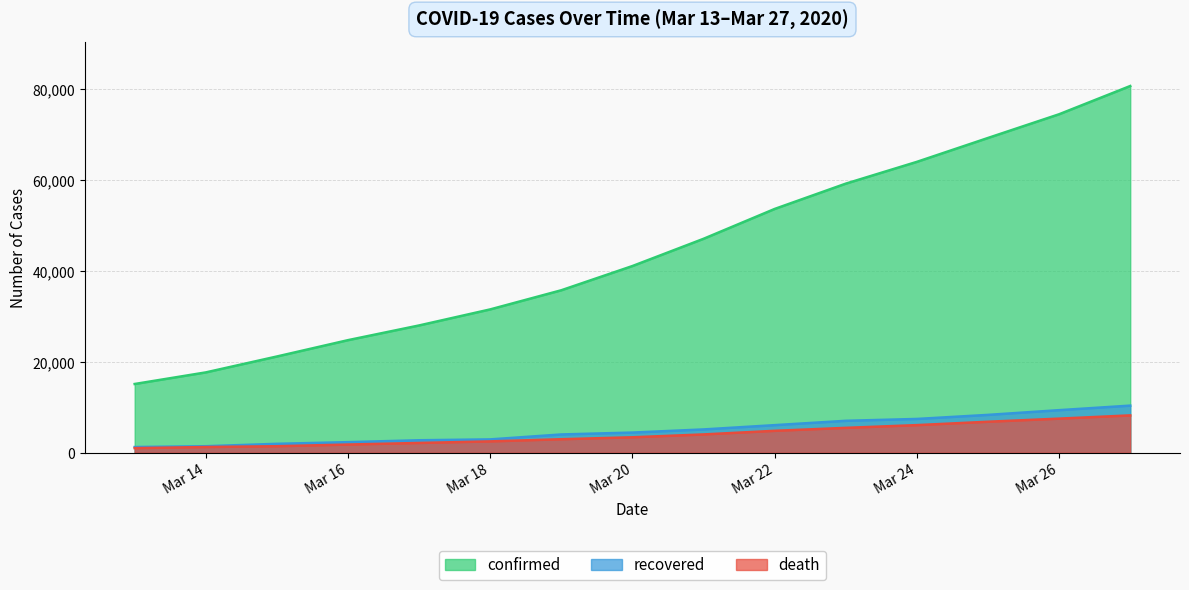

Is it true that confirmed equals 31506 at Mar 18?

True